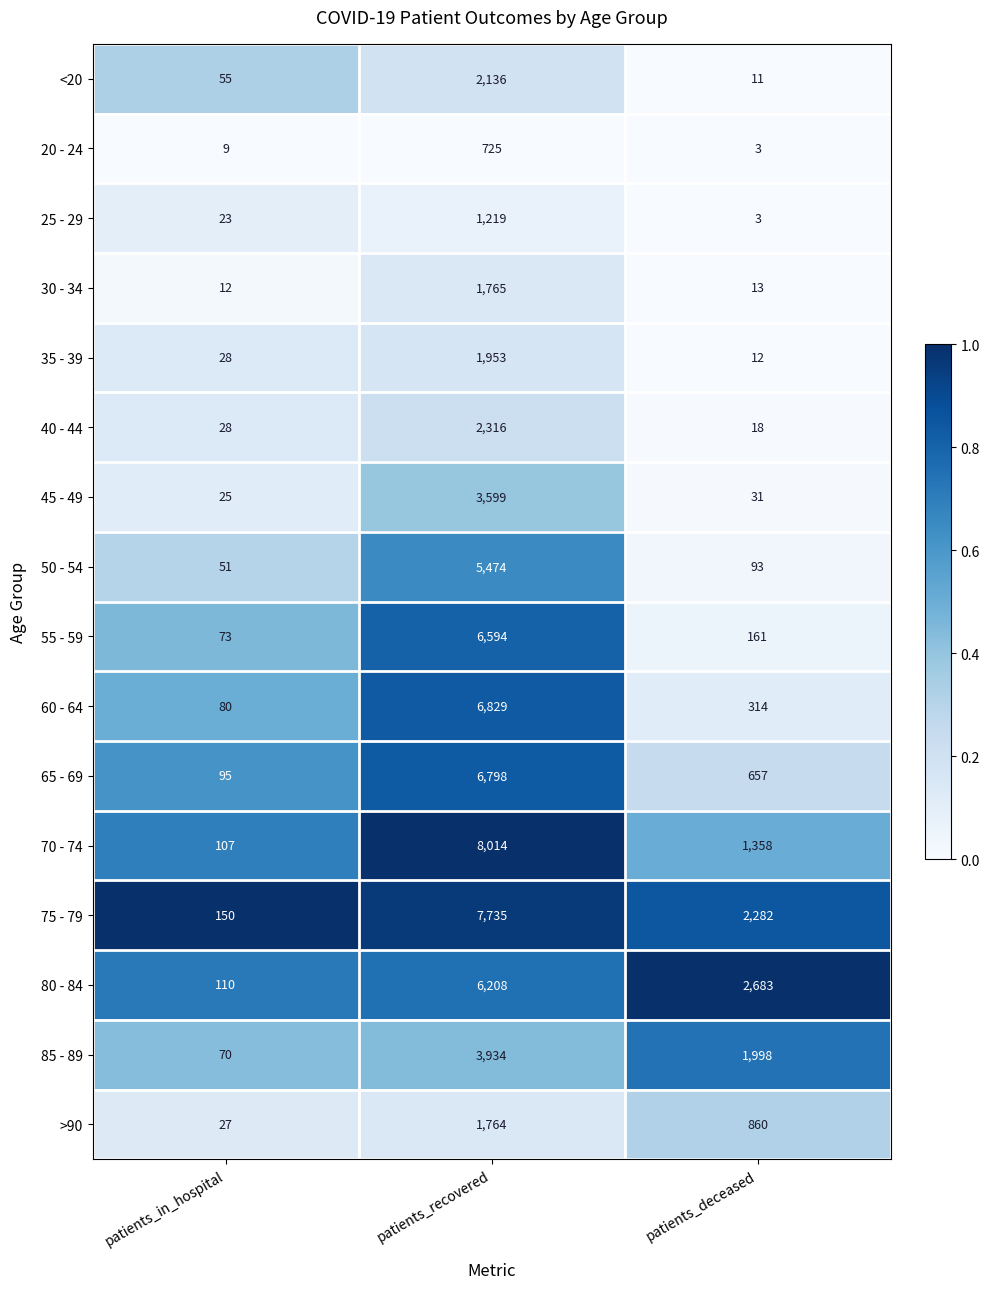

Is it true that 35 - 39 equals 46 at patients_in_hospital?

False